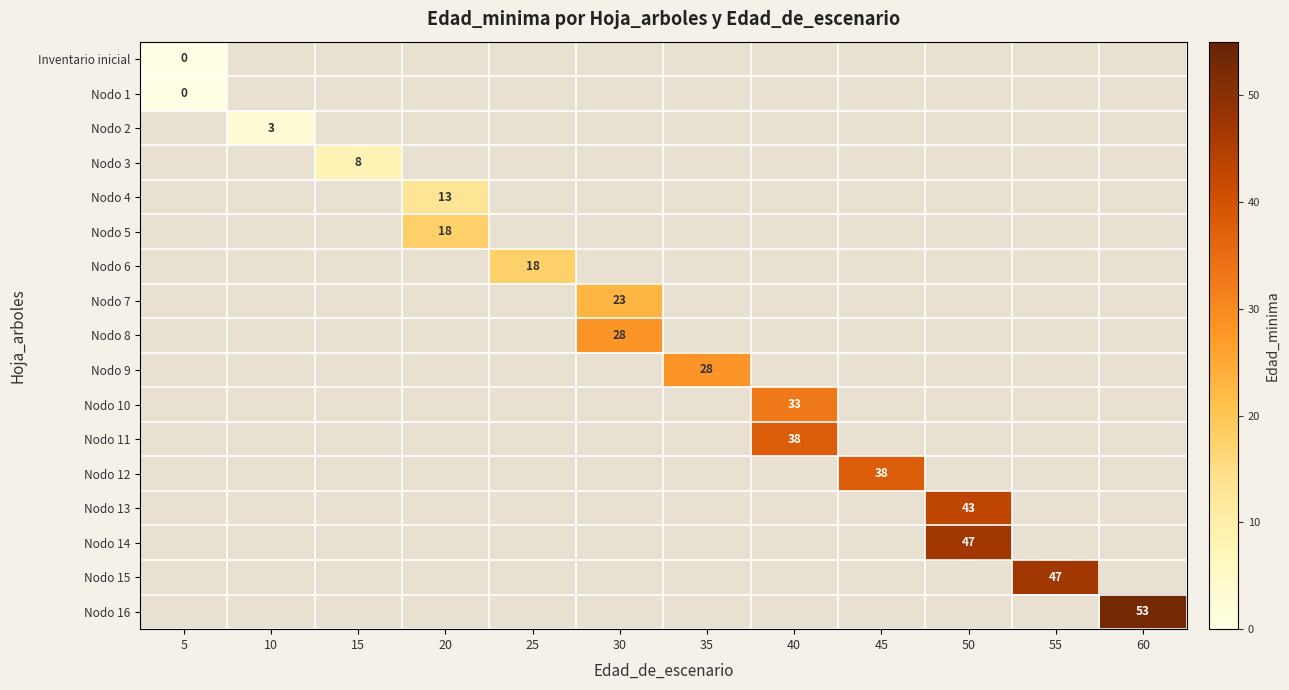

The Nodo 3 series shows 2.3 at 15. True or false?

False